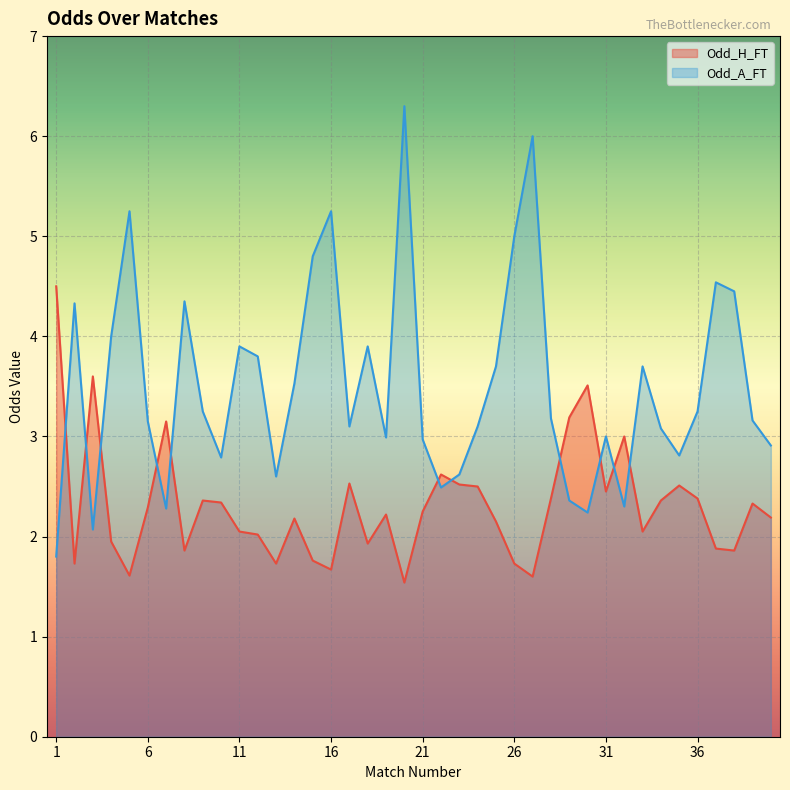

Where is Odd_A_FT nearest to the value 4?

4